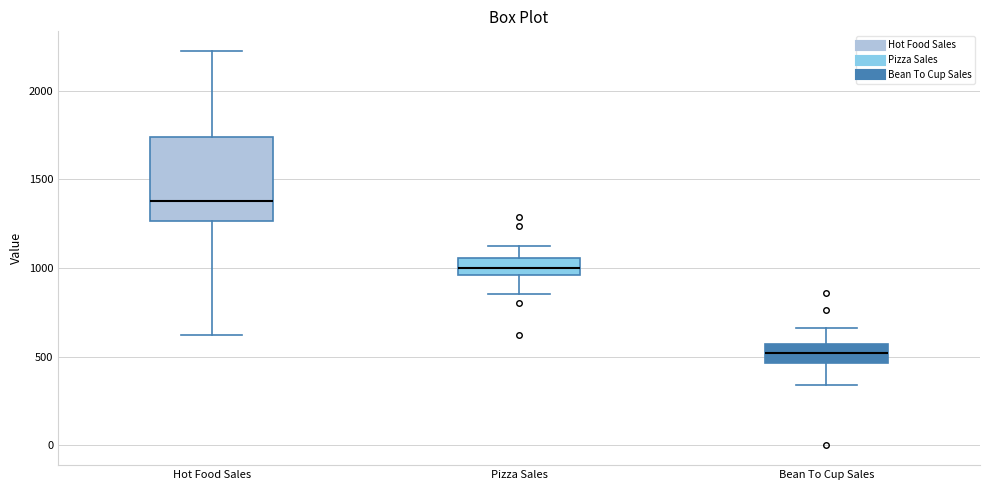

Which box has the lowest median line?

Bean To Cup Sales